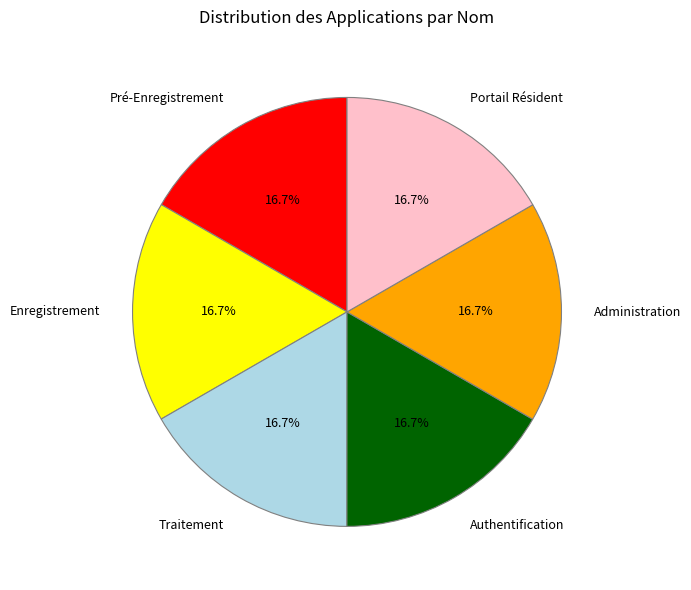

Does Pré-Enregistrement account for over 50% of the chart?

No